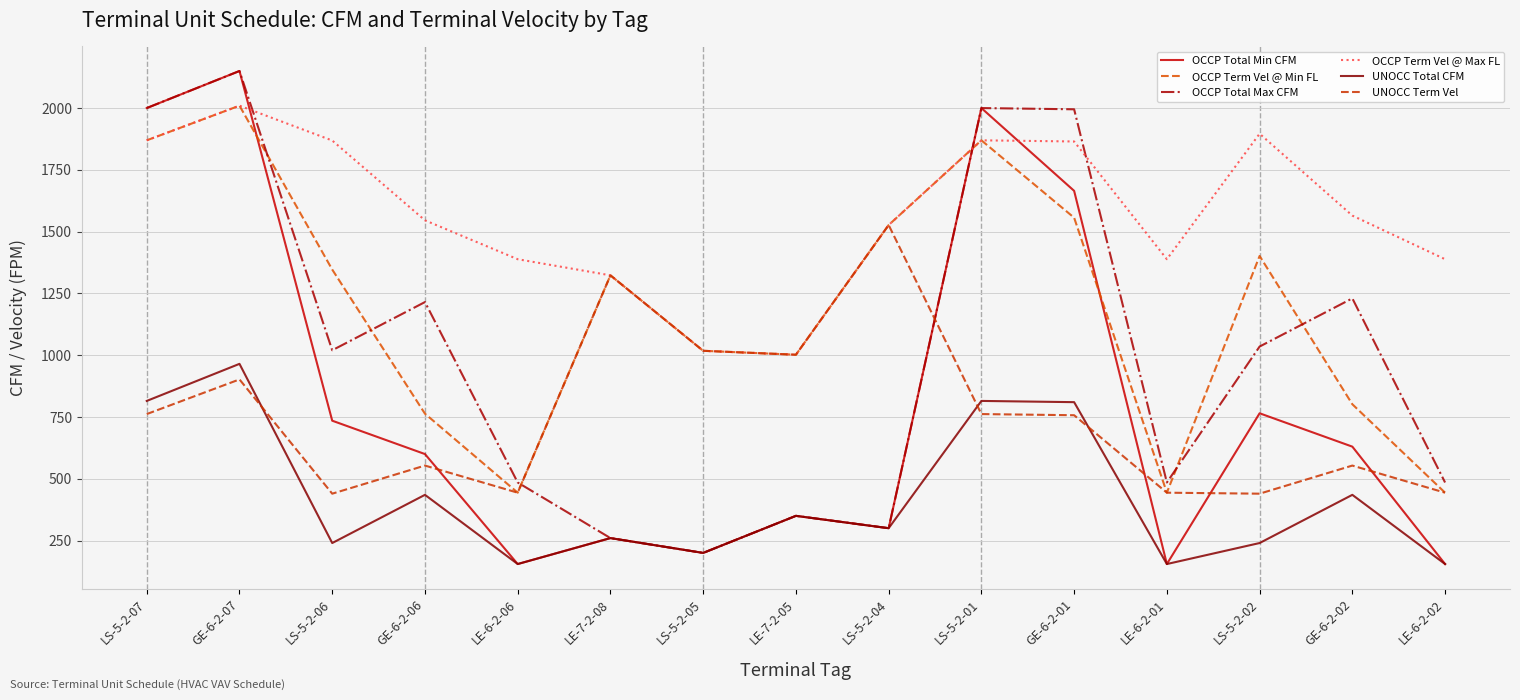

At LS-5-2-02, list the series in order from largest to smallest.

OCCP Term Vel @ Max FL, OCCP Term Vel @ Min FL, OCCP Total Max CFM, OCCP Total Min CFM, UNOCC Term Vel, UNOCC Total CFM